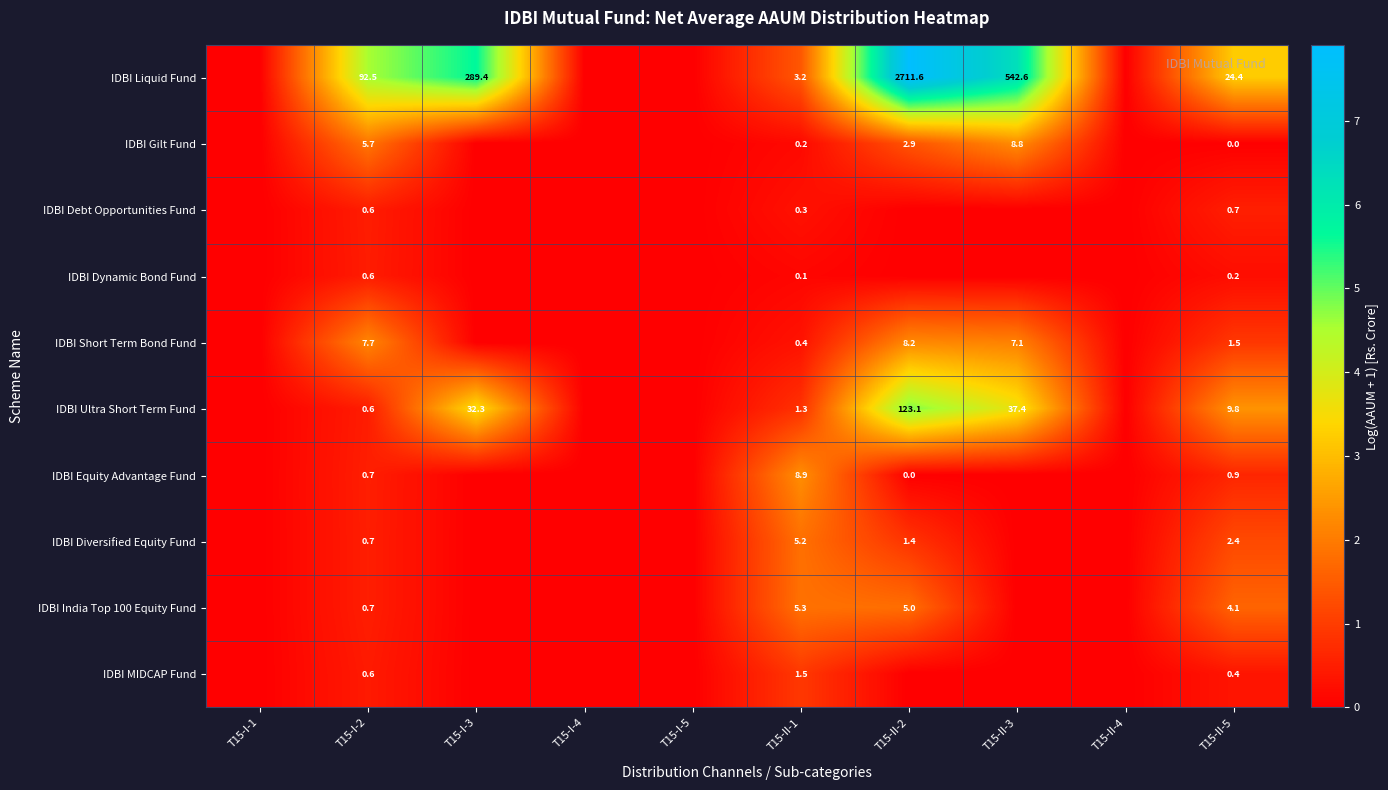

Is it true that IDBI India Top 100 Equity Fund equals 3.1 at T15-II-1?

False